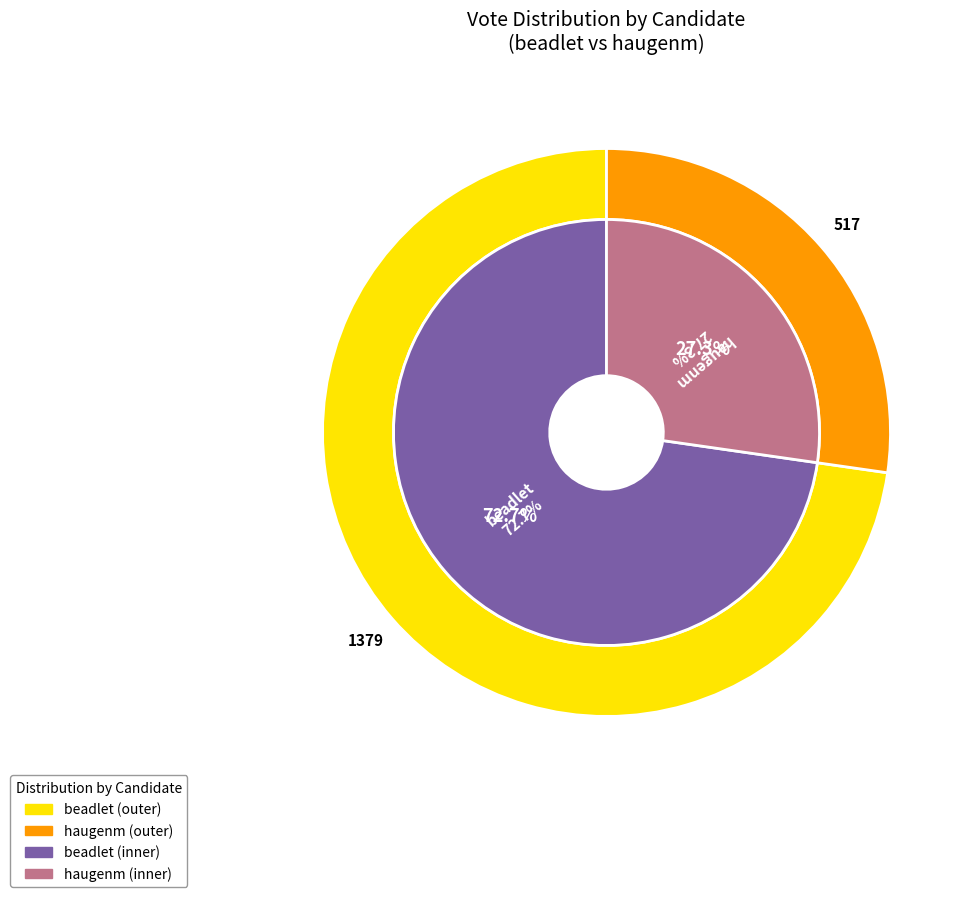

Combined, do beadlet and haugenm account for over 50%?

Yes